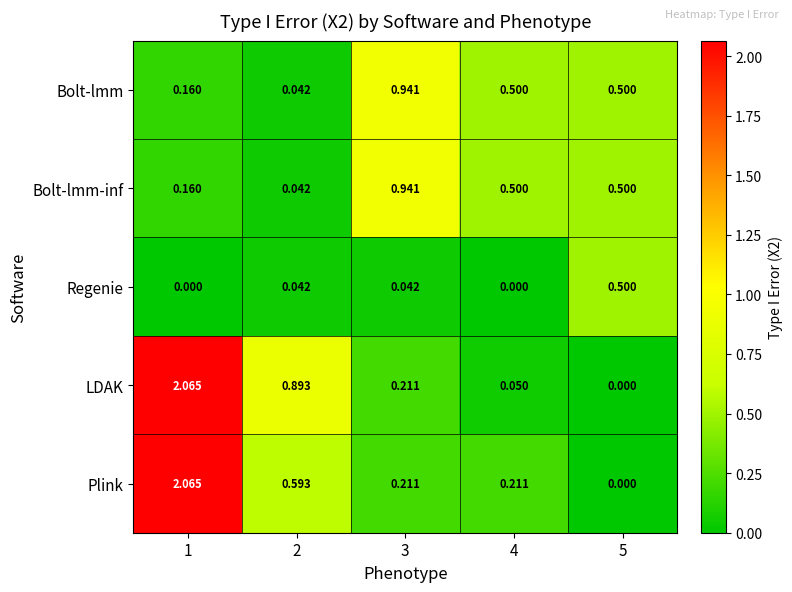

Which series changed the most between 4 and 5?

Regenie